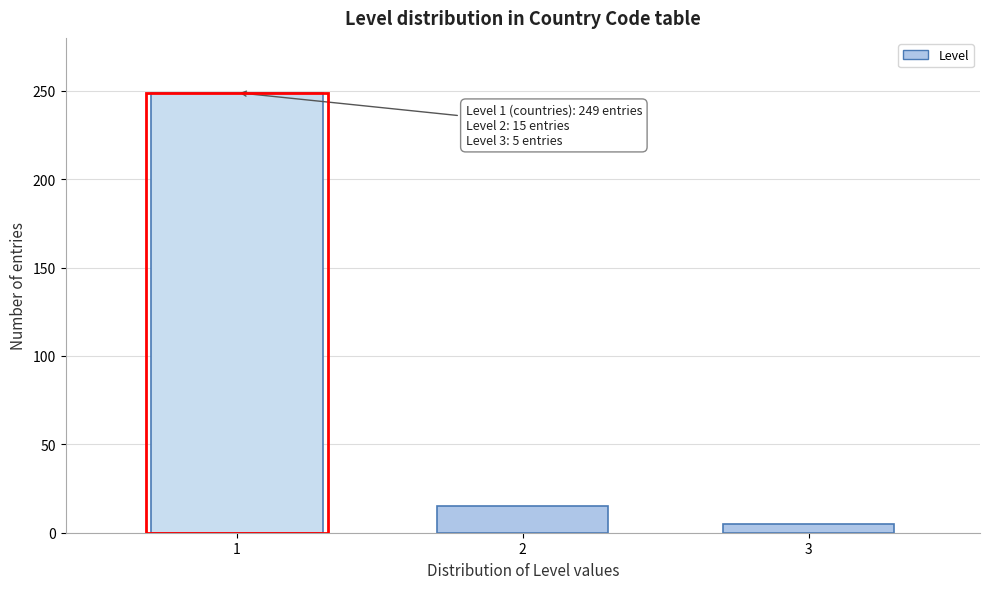

Reading right to left, transcribe all the data shown in this chart.

3=5	2=15	1=249